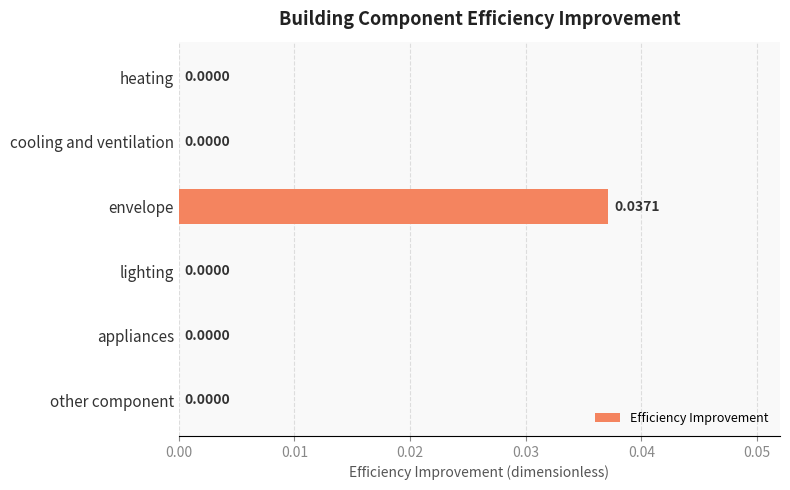

At which category does the chart reach its peak across all series?

envelope